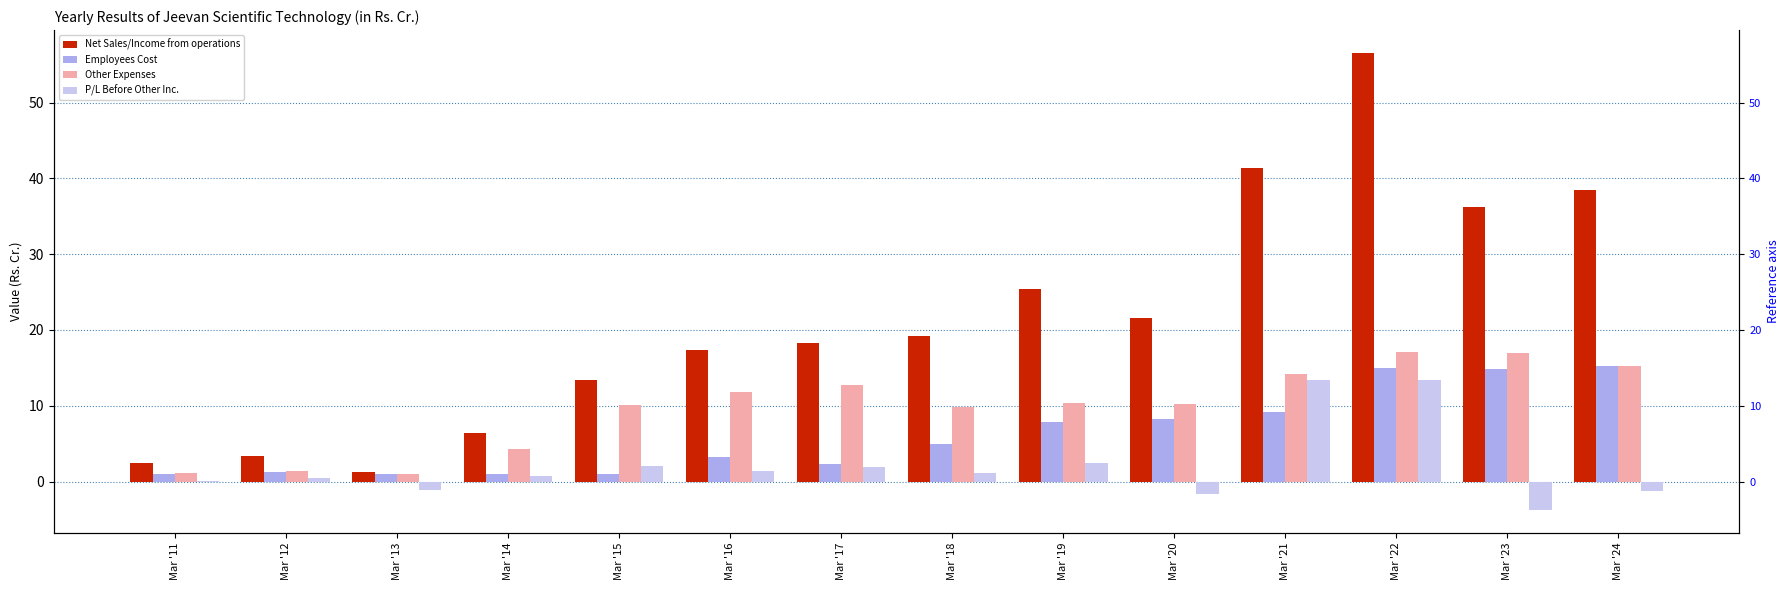

Are the bars horizontal?

No